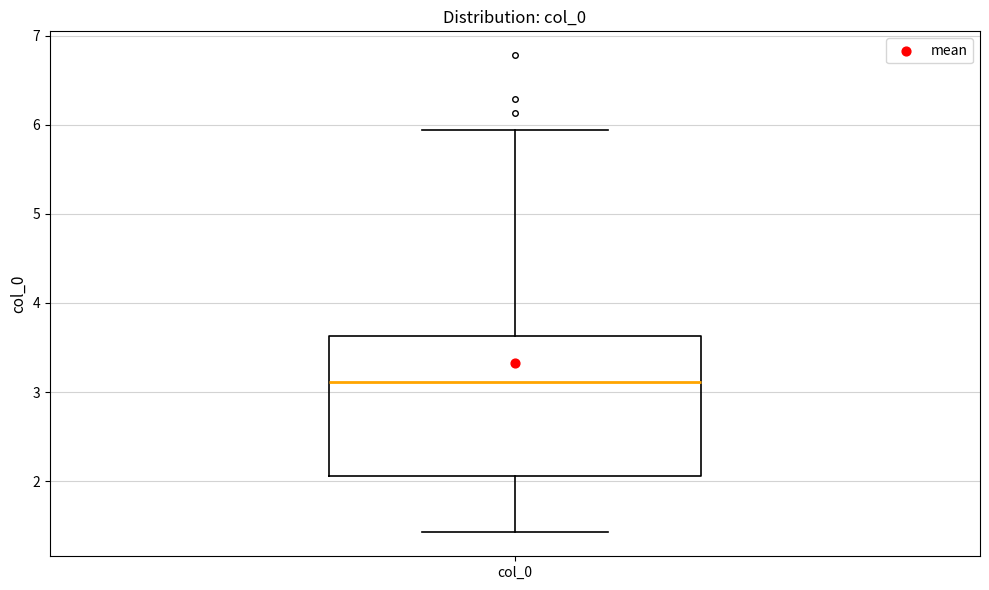

Where does the median line of the box for col_0 sit on the y-axis? The values are not printed on the chart, so give them approximately, as read against the axis.

3.1